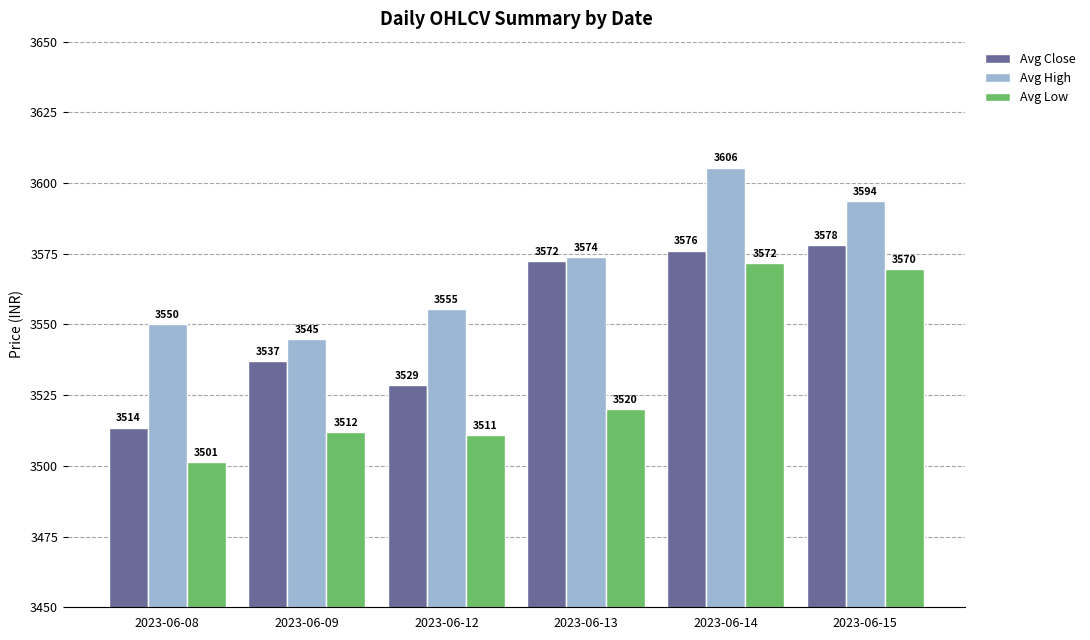

List the labels in order of Avg Low value, largest first.

2023-06-14, 2023-06-15, 2023-06-13, 2023-06-09, 2023-06-12, 2023-06-08